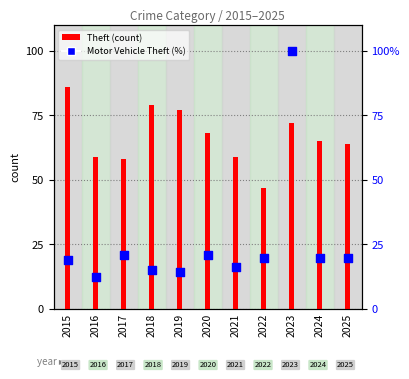

At which category is the sum across all series the highest?

2023